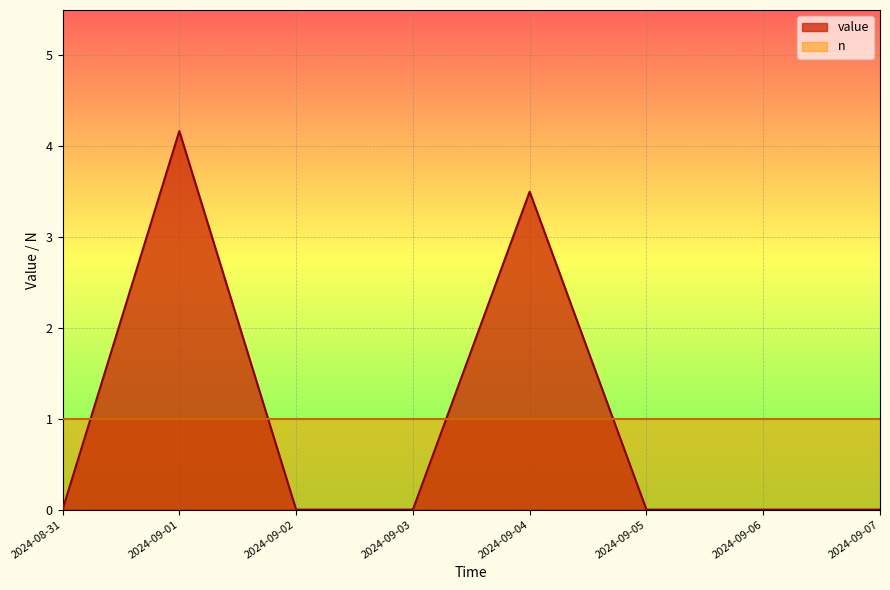

What is the label of the 3rd point from the right?

2024-09-05